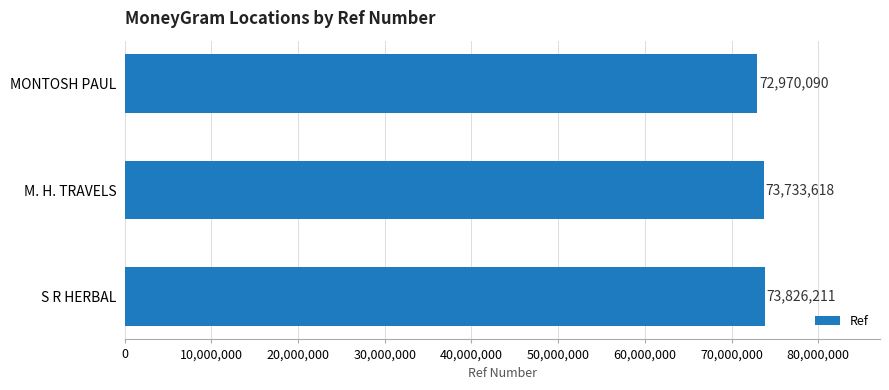

What is the value of the 3rd bar from the top?

73826211